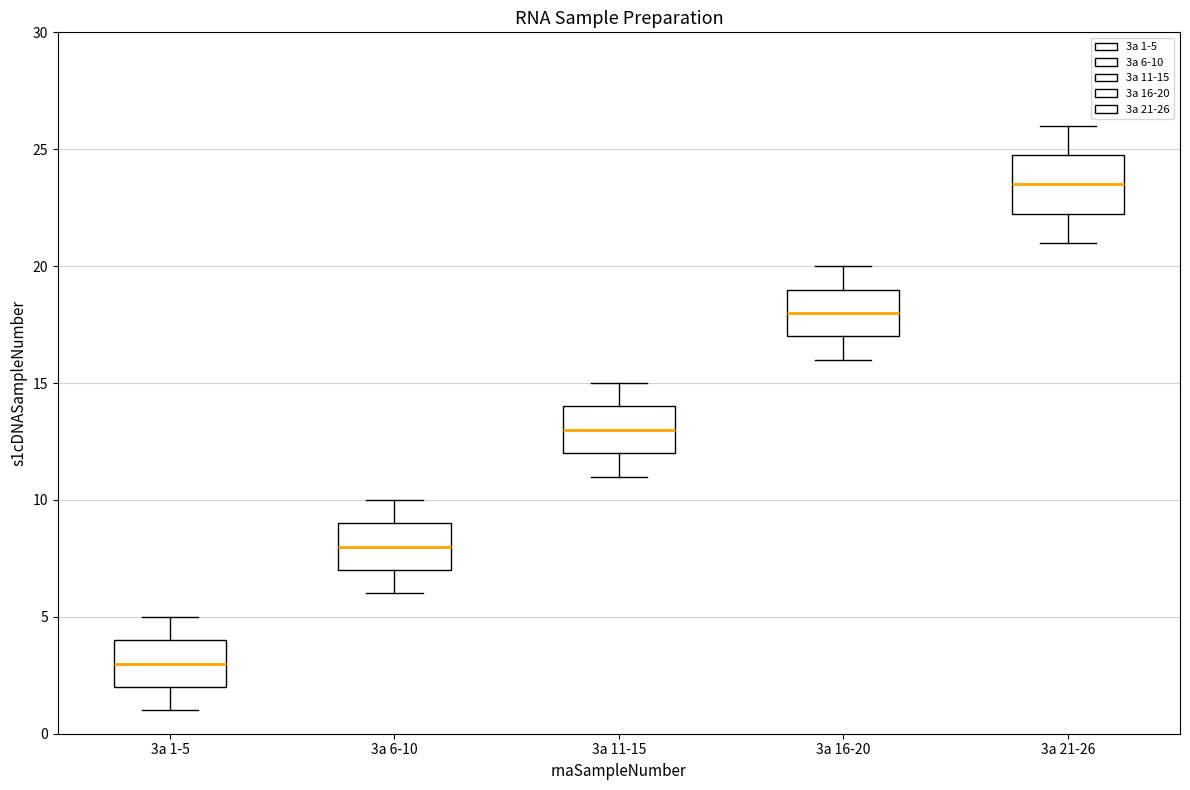

Which box's median line is the lowest?

3a 1-5